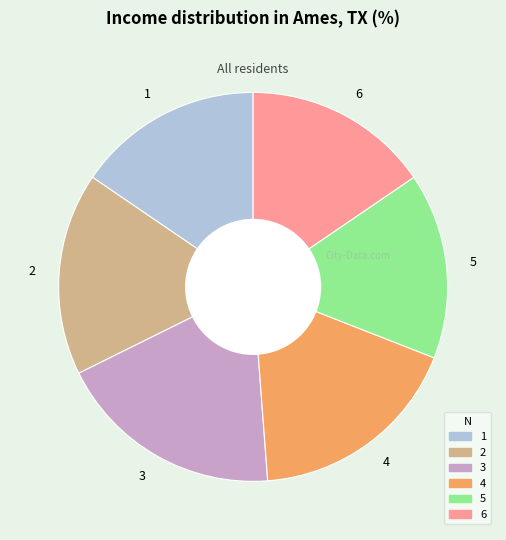

Combined, do 4 and 6 account for over 50%?

No